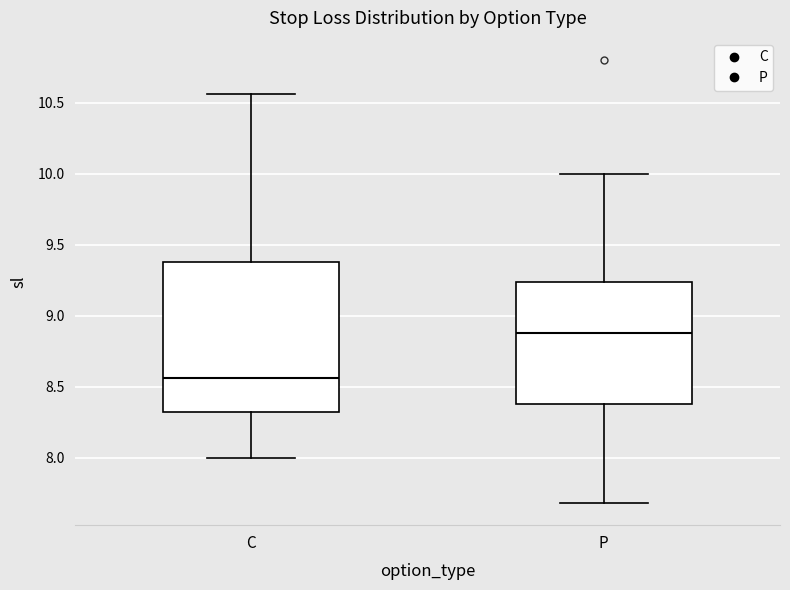

Which box is the tallest, from its lower edge to its upper edge?

C